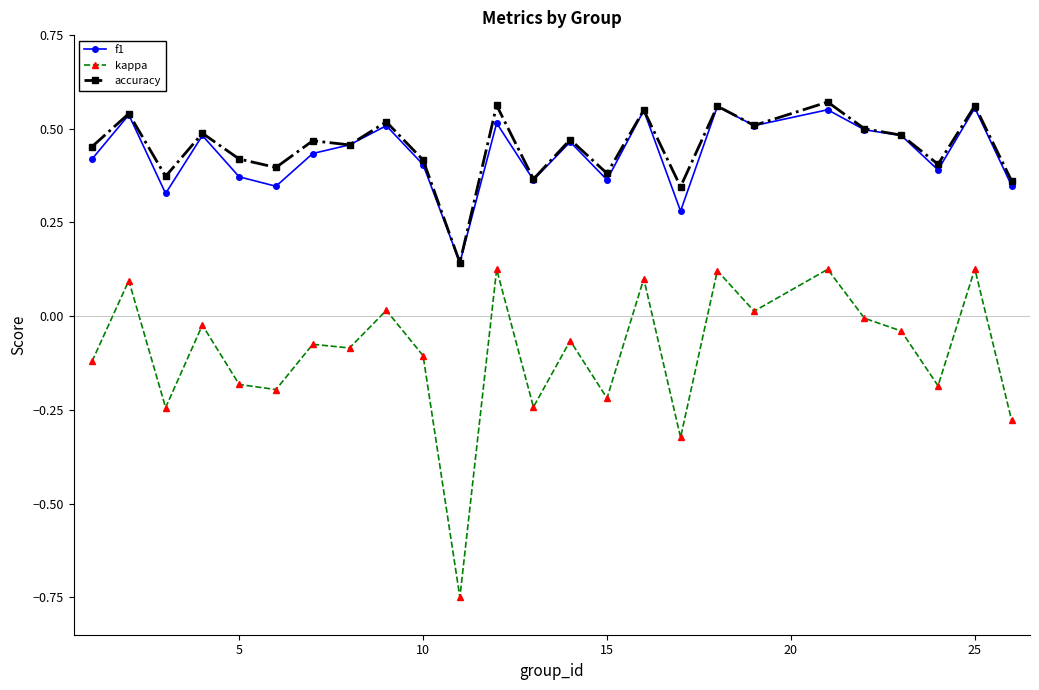

How many lines are shown in the chart?

3